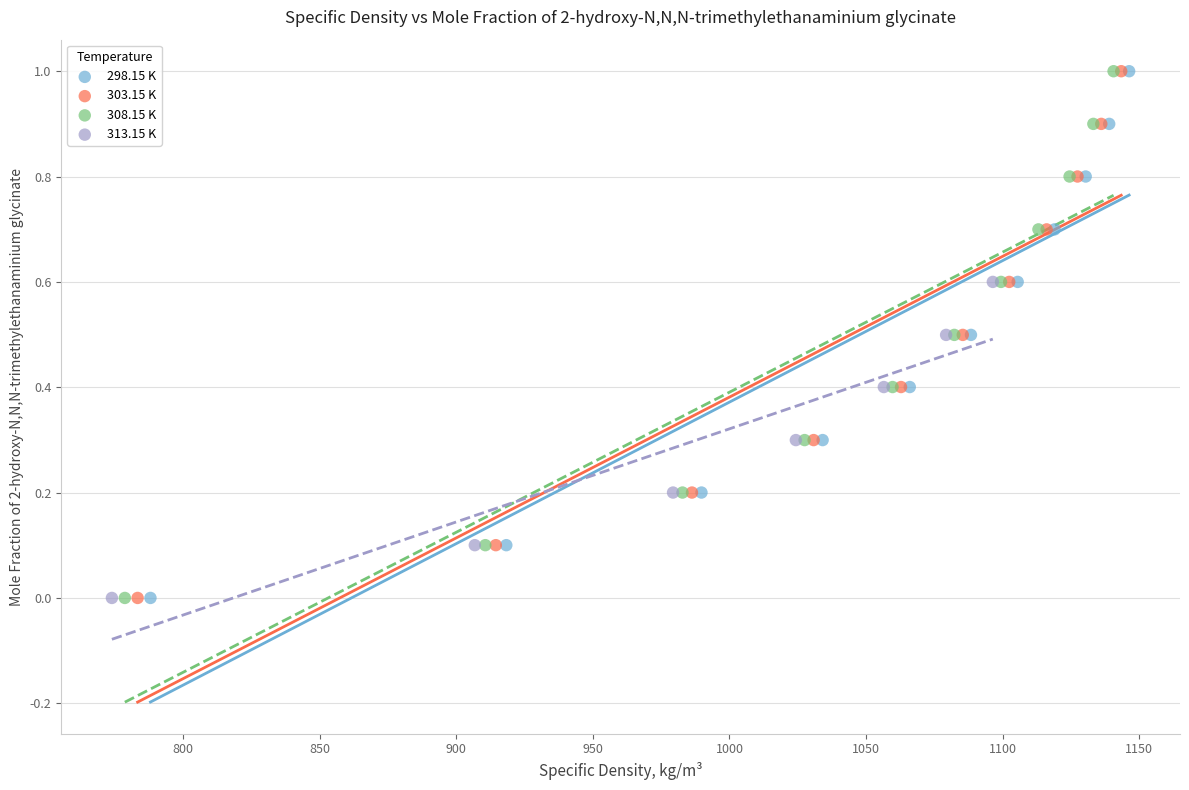

What are all the series names shown in the legend?

298.15 K, 303.15 K, 308.15 K, 313.15 K